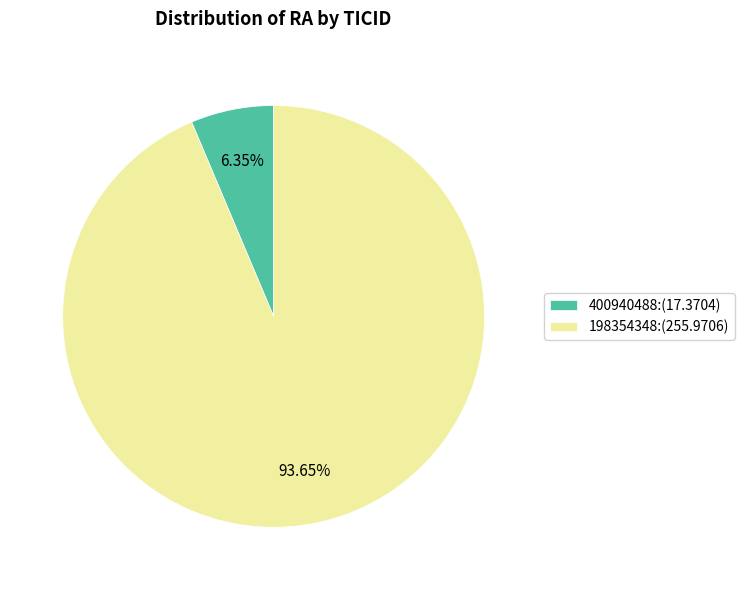

Rank the categories by value from lowest to highest.

400940488, 198354348